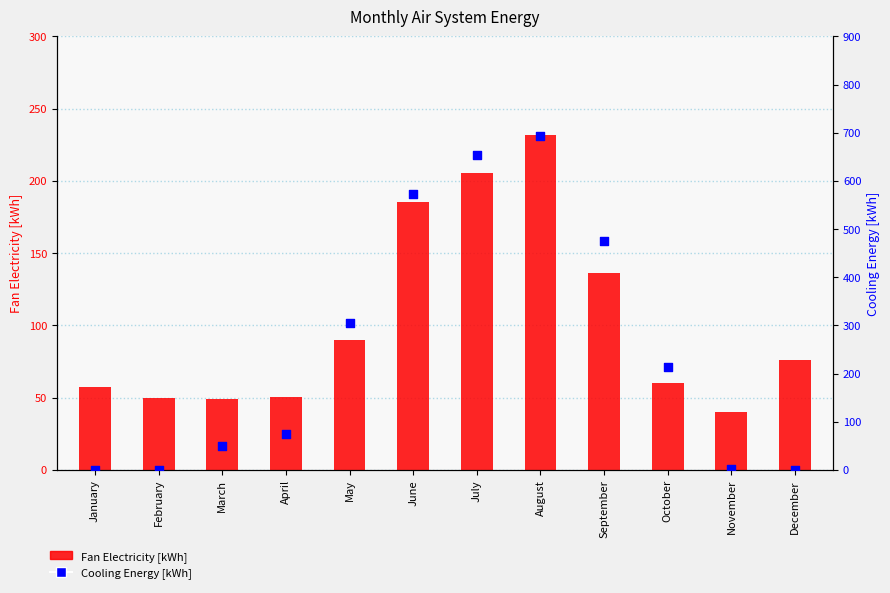

Is the value of Fan Electricity [kWh] at August greater than the value of Cooling Energy [kWh] at January?

Yes